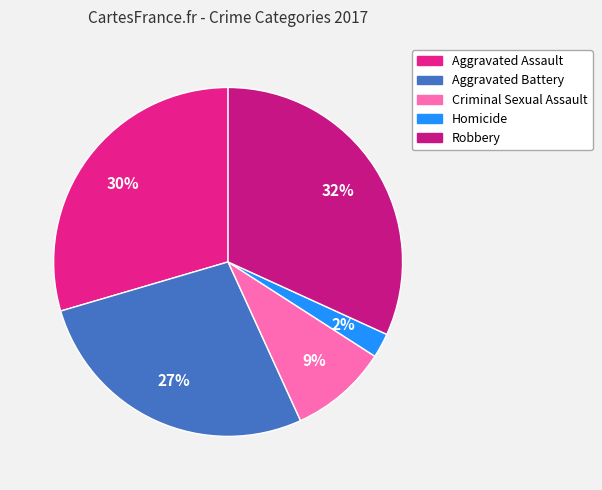

To the nearest percent, what is the difference between the Criminal Sexual Assault and Aggravated Battery slice percentages?

18%